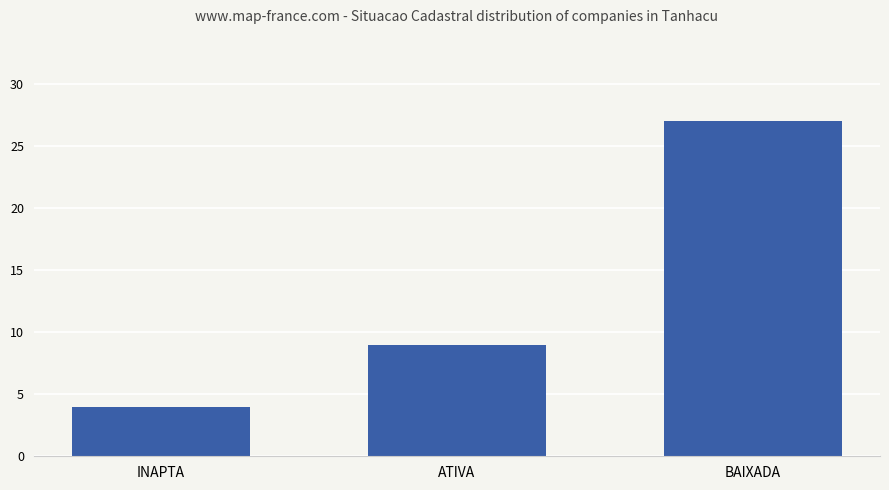

Which has a higher value, INAPTA or ATIVA?

ATIVA